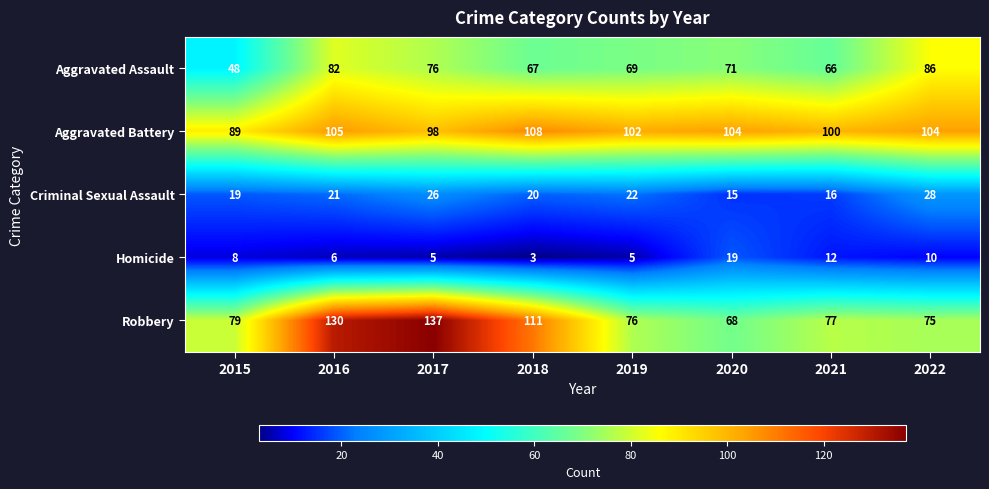

Which series has the largest range (max minus min)?

Robbery